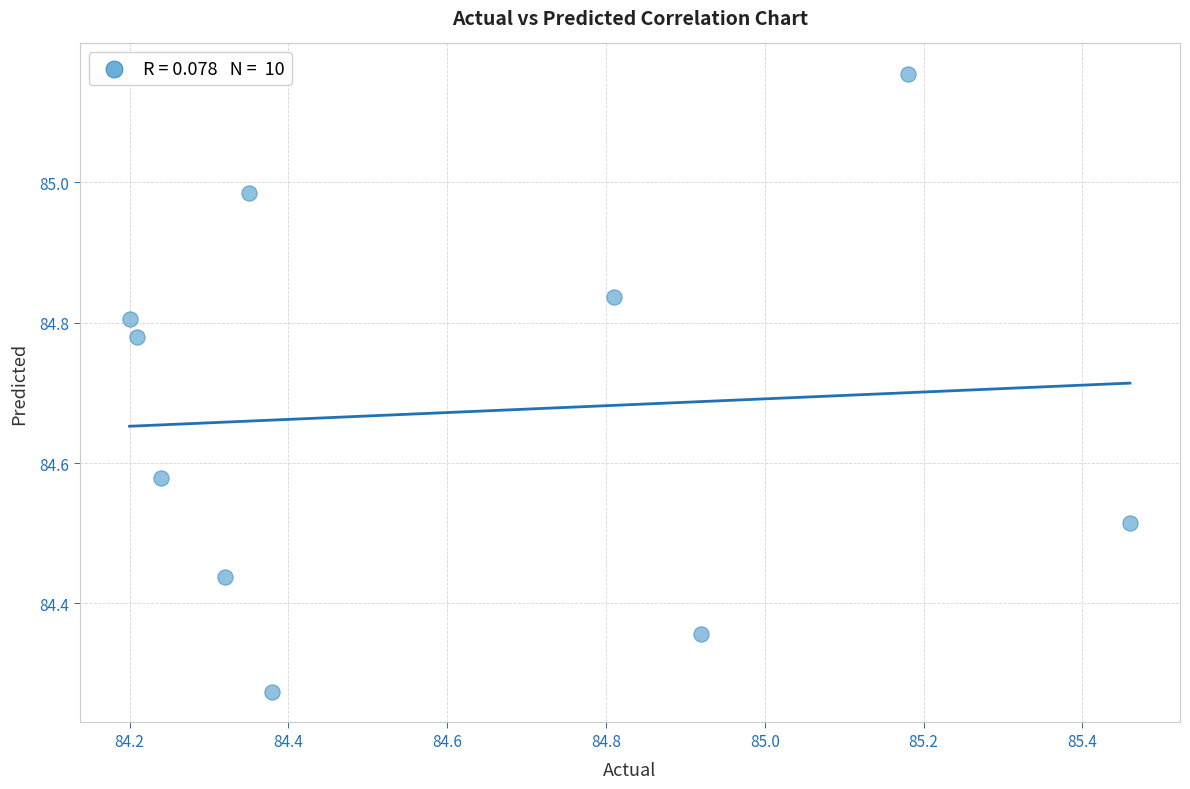

What is the average Y value?

84.7